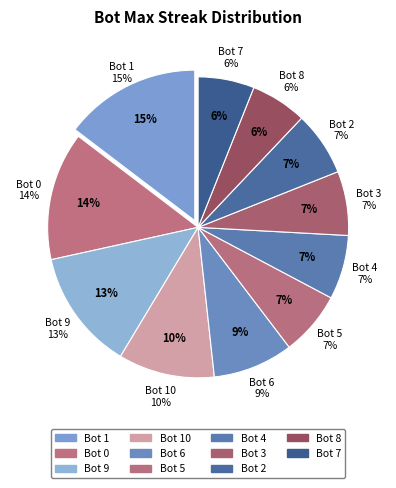

Does Bot 7 represent more than half of the total?

No